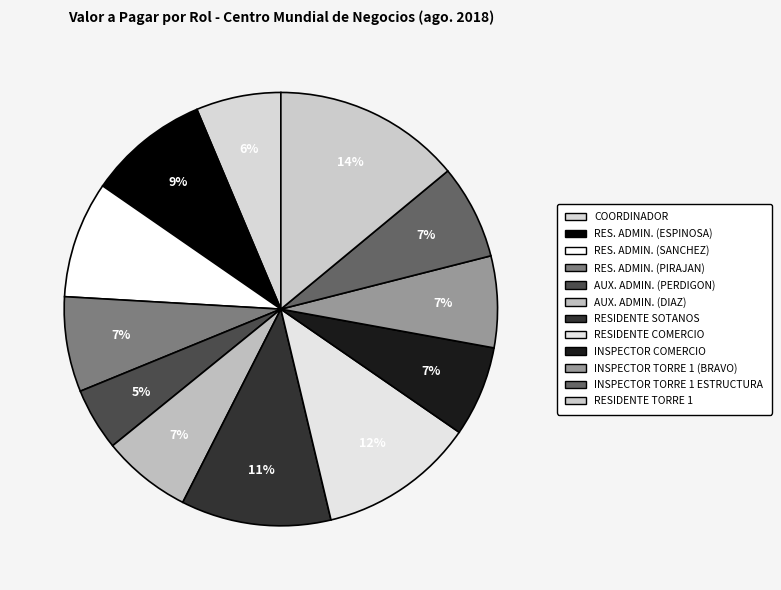

How many slices are in this pie chart?

12